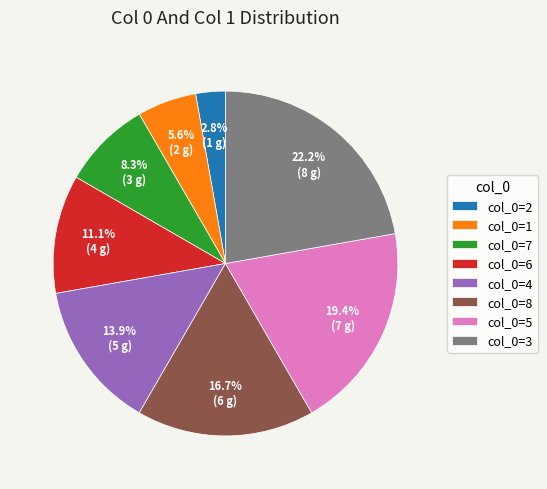

Rank the categories by value from lowest to highest.

col_0=2, col_0=1, col_0=7, col_0=6, col_0=4, col_0=8, col_0=5, col_0=3